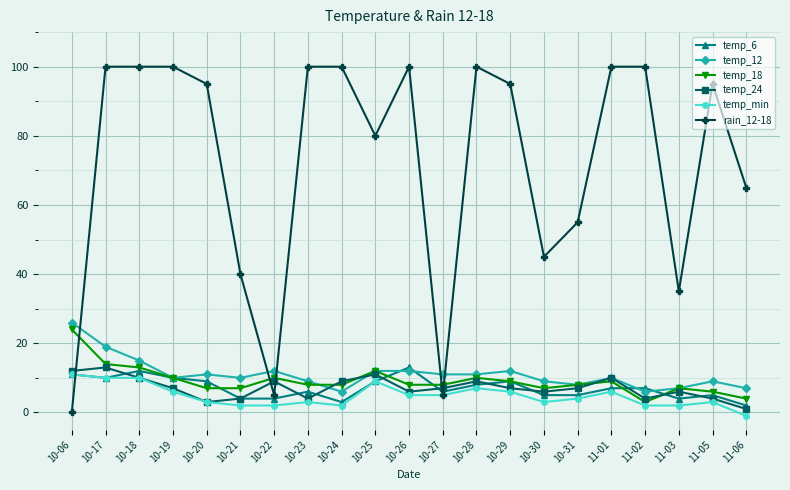

Reading right to left, transcribe all the data shown in this chart.

temp_6: 2	5	4	7	7	5	5	9	8	6	13	9	3	6	4	4	9	10	12	10	11
temp_12: 7	9	7	6	10	8	9	12	11	11	12	12	6	9	12	10	11	10	15	19	26
temp_18: 4	6	7	3	9	8	7	9	10	8	8	12	8	8	10	7	7	10	13	14	24
temp_24: 1	4	6	4	10	7	6	7	9	7	6	11	9	4	9	4	3	7	10	13	12
temp_min: -1	3	2	2	6	4	3	6	7	5	5	9	2	3	2	2	3	6	10	10	11
rain_12-18: 65	95	35	100	100	55	45	95	100	5	100	80	100	100	5	40	95	100	100	100	0